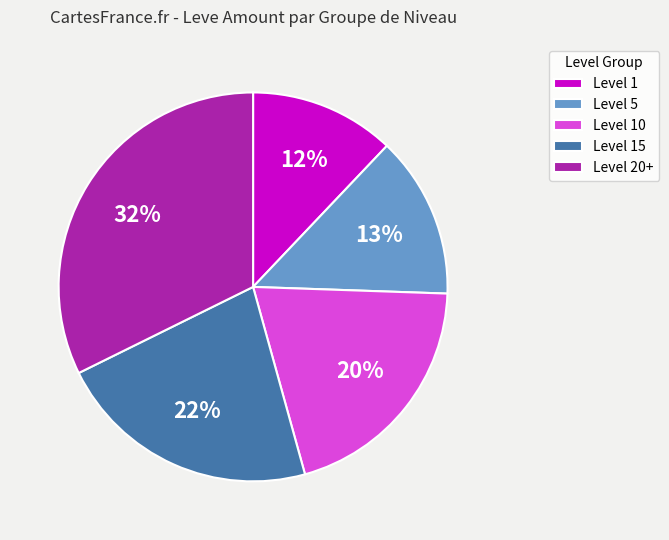

How many segments does this pie chart have?

5